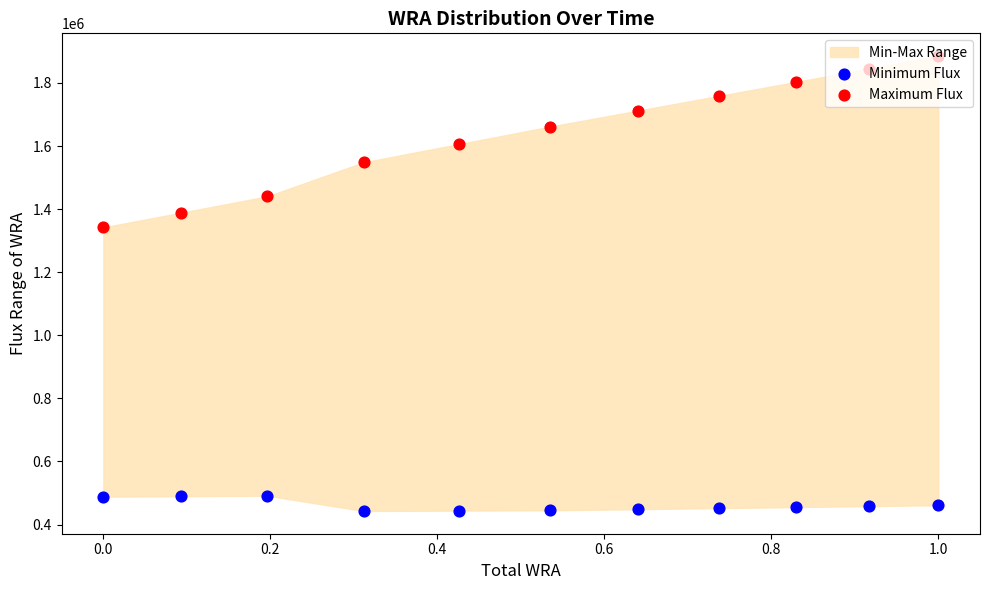

What is the total value across all series at 0.2?

1931900.0